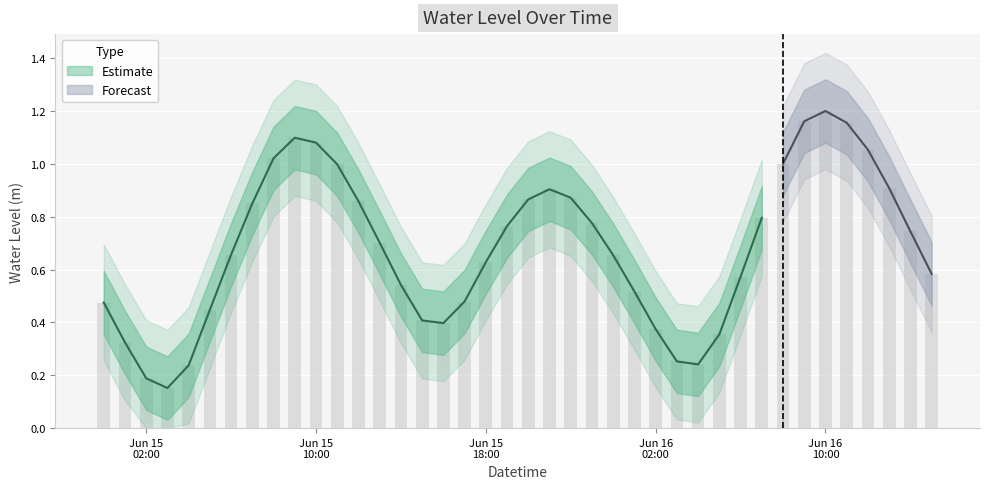

Which label corresponds to the smallest value in the chart?

2023-06-15 03:00:00